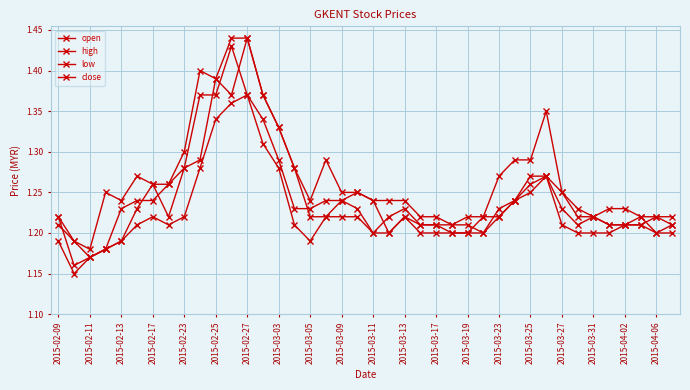

Count the number of categories in the chart.

40